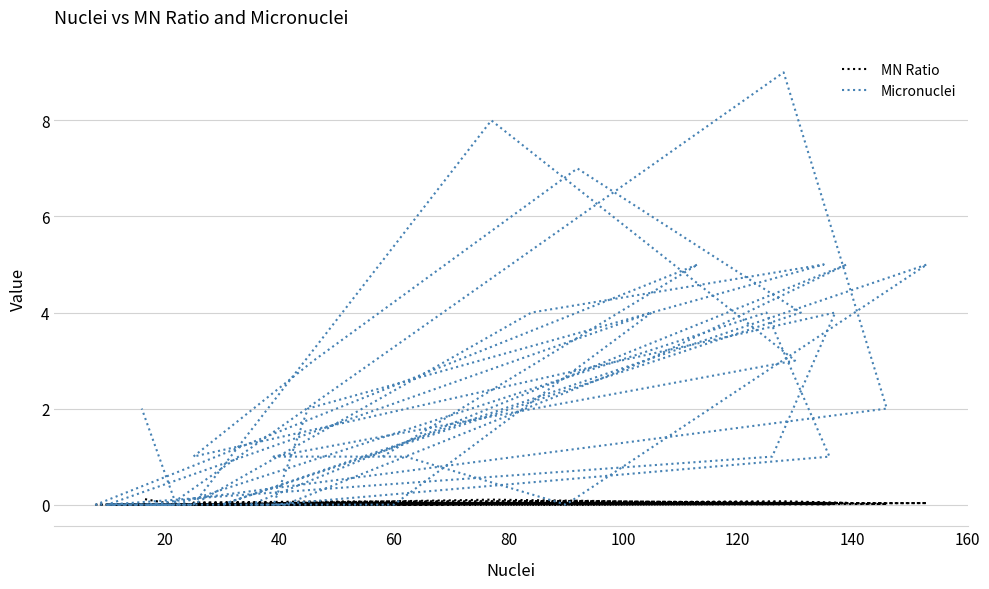

Reading left to right, list all the values displayed in this chart.

MN Ratio: 0.0	0.0	0.0	0.0	0.1	0.0	0.0	0.0	0.0	0.0	0.0	0.0	0.0	0.0	0.0	0.0	0.0	0.0	0.0	0.0	0.0	0.1	0.1	0.0	0.0	0.0	0.0	0.0	0.1	0.0	0.0	0.0	0.0	0.0	0.0	0.0	0.0	0.0	0.0	0.1
Micronuclei: 1.0	5.0	0.0	0.0	8.0	3.0	1.0	1.0	0.0	5.0	0.0	0.0	3.0	5.0	0.0	0.0	0.0	4.0	0.0	0.0	4.0	7.0	3.0	1.0	4.0	1.0	0.0	0.0	9.0	2.0	0.0	0.0	4.0	5.0	2.0	0.0	1.0	4.0	0.0	2.0